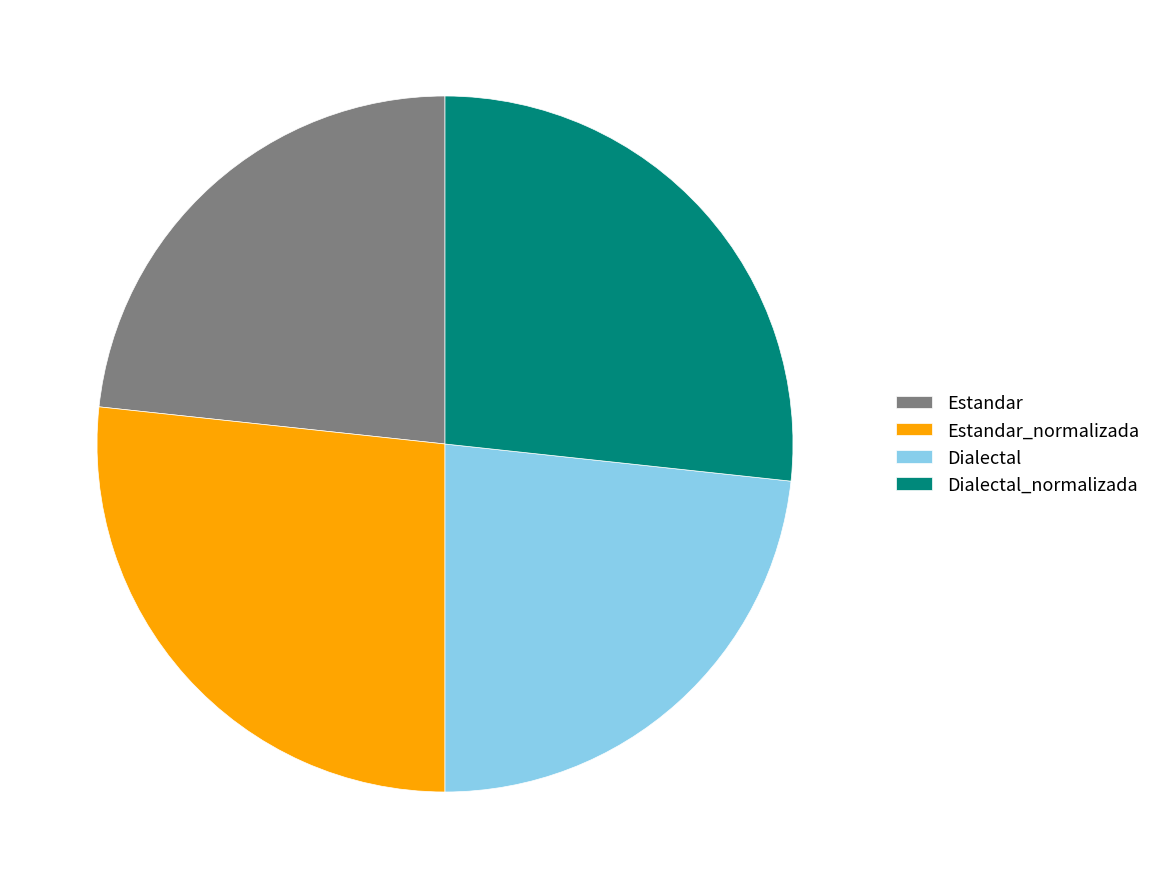

The Estandar slice represents 11% of the pie. True or false?

False